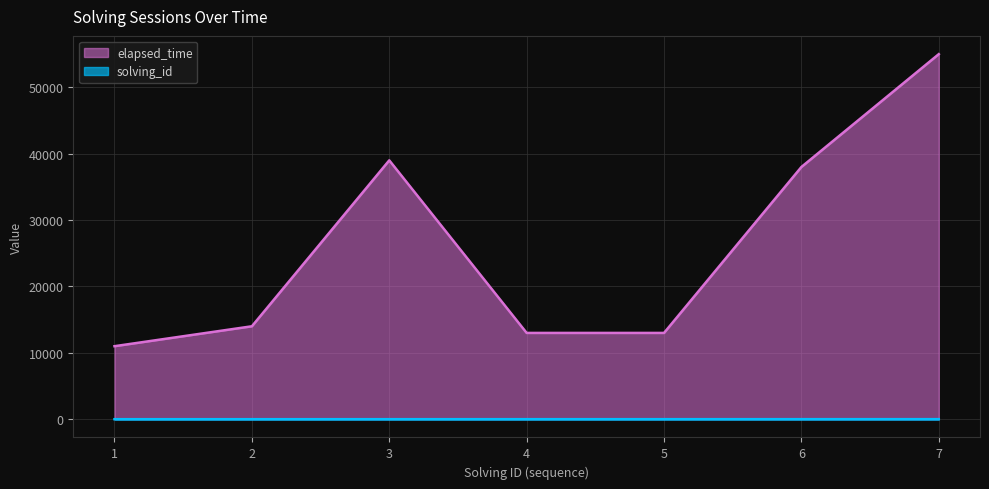

What is the total value across all series at 1?

11001